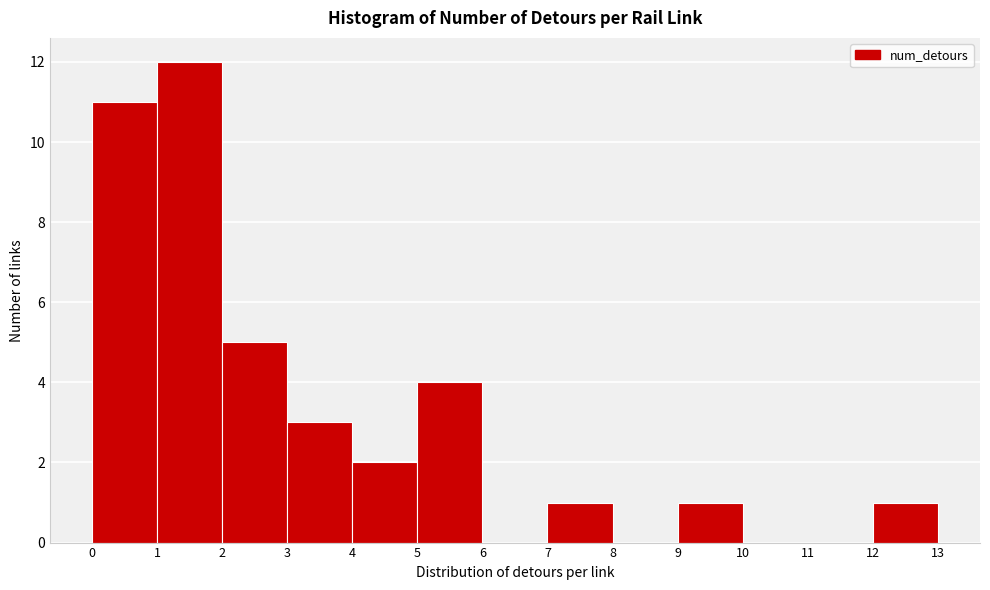

Reading left to right, list every bar in this chart as the range it spans on the x-axis followed by its height. The values are not printed on the chart, so give them approximately, as read against the axis.

0 to 1: 11
1 to 2: 12
2 to 3: 5
3 to 4: 3
4 to 5: 2
5 to 6: 4
6 to 7: 0
7 to 8: 1
8 to 9: 0
9 to 10: 1
10 to 11: 0
11 to 12: 0
12 to 13: 1